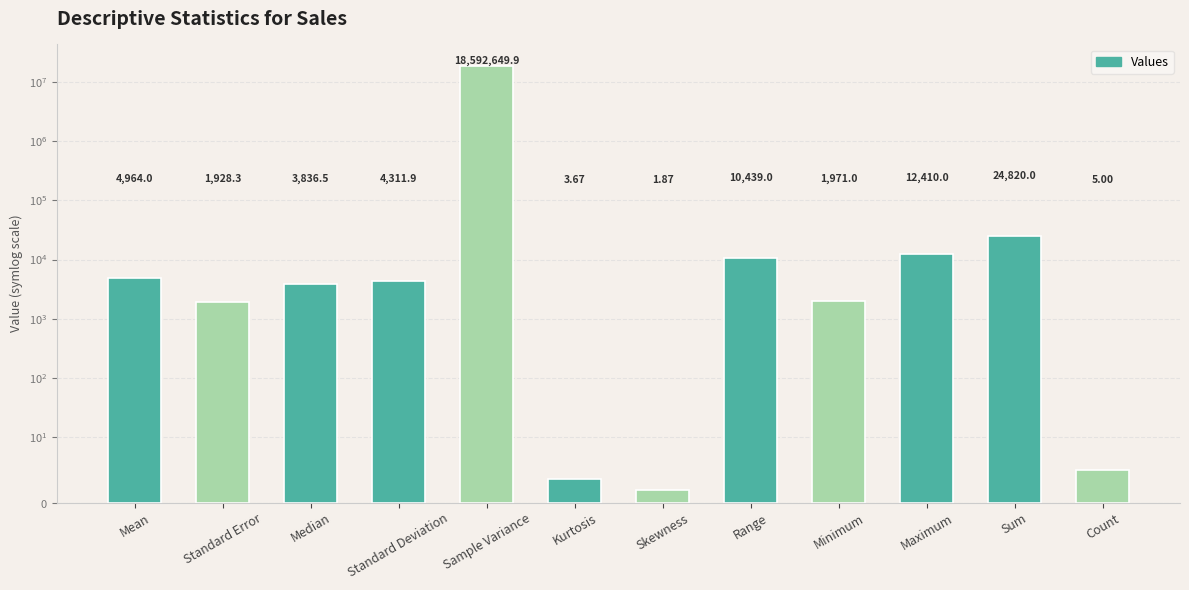

Are the bars grouped side by side (vs. stacked)?

No